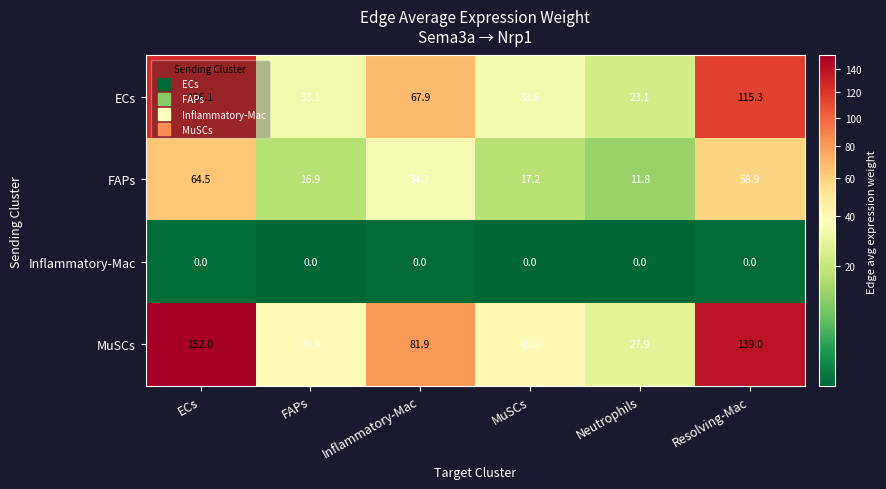

Between ECs and MuSCs, which series saw the biggest shift?

MuSCs